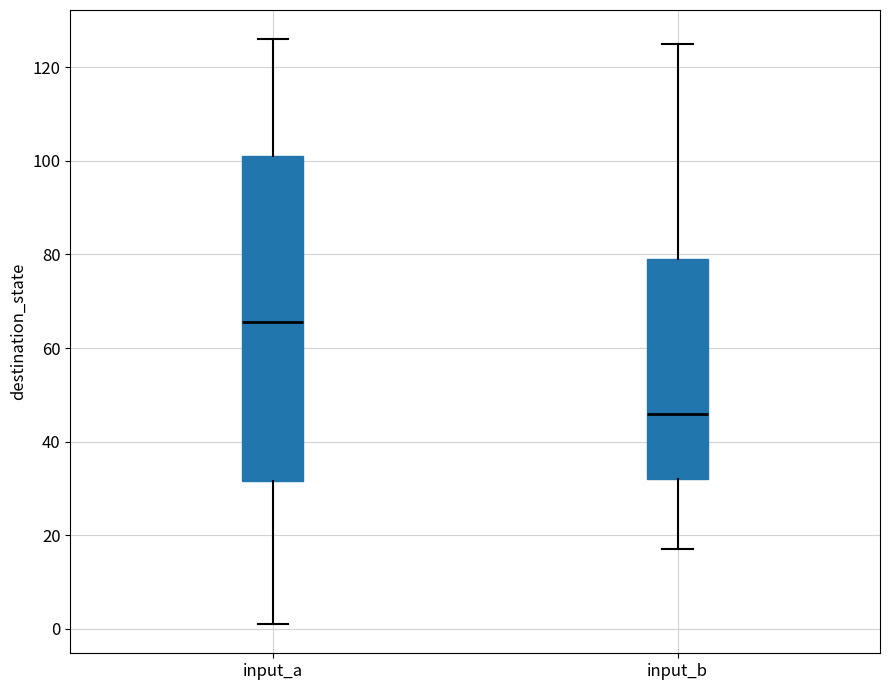

Reading left to right, read every box against the y-axis: the position of its median line, the range the box covers, and the ends of its whiskers. The values are not printed on the chart, so give them approximately, as read against the axis.

input_a: median 66, box 32 to 102, whiskers 2 to 126
input_b: median 46, box 32 to 80, whiskers 18 to 126